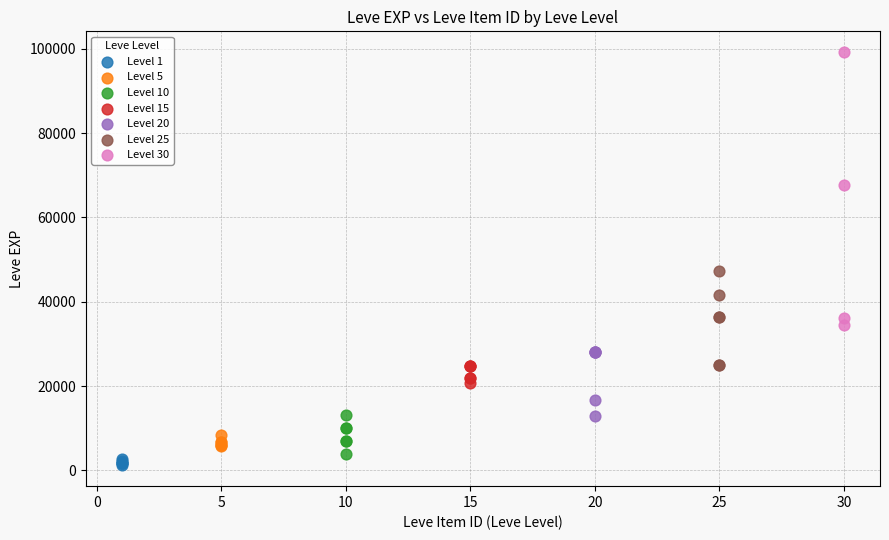

Which series contains the highest Y value?

Level 30